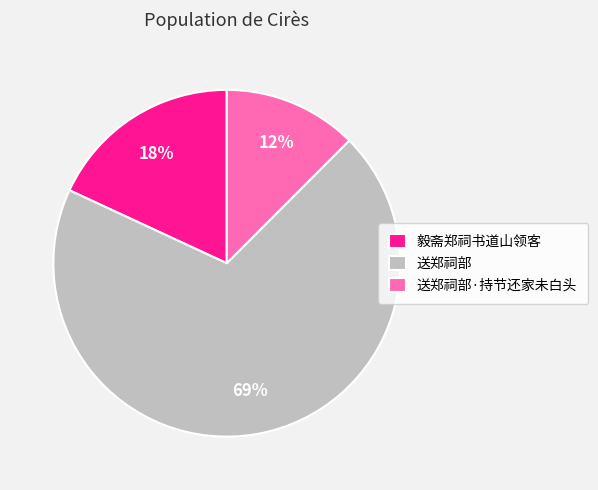

Which category has the smallest portion of the pie?

送郑祠部·持节还家未白头